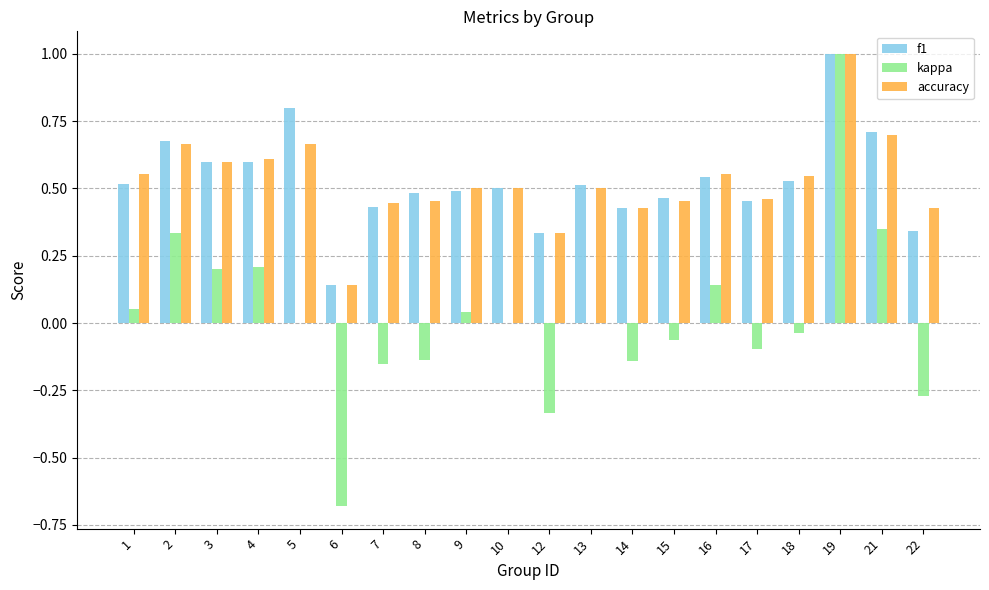

How many series are shown in this chart?

3